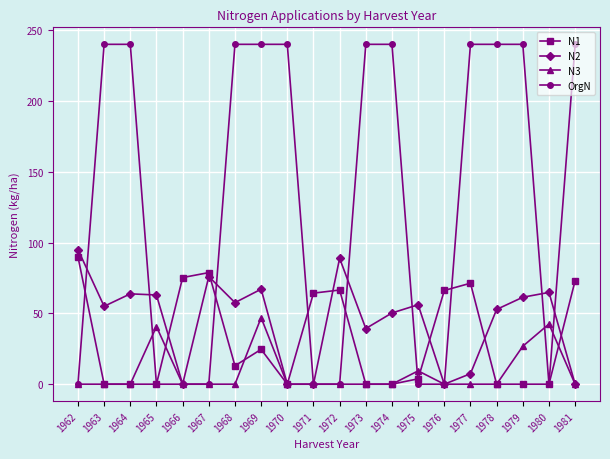

What is the value of the N2 point at the 14th from the left?

56.1